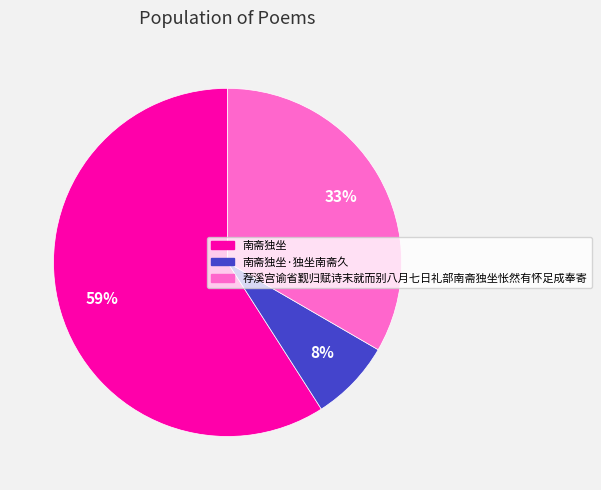

Does any single category account for the majority?

Yes